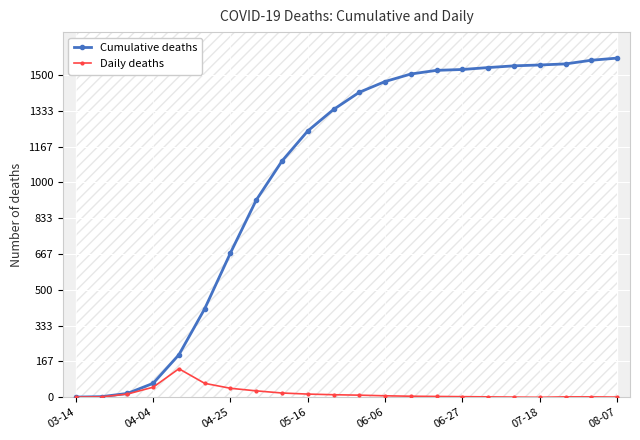

What is the maximum value for Daily deaths?

133